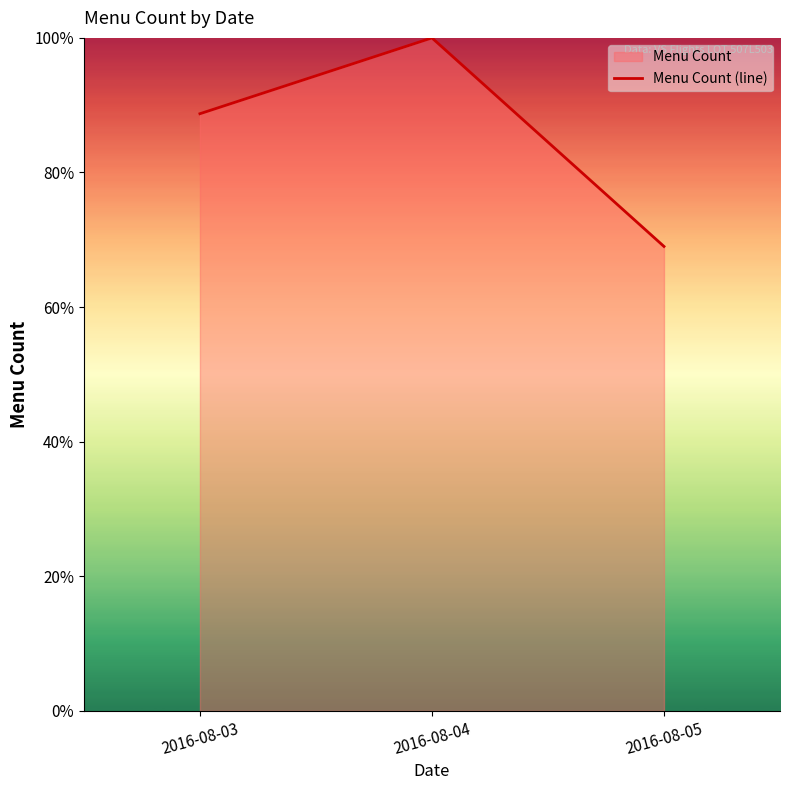

The chart shows a value of 100.0 at 2016-08-04. True or false?

True